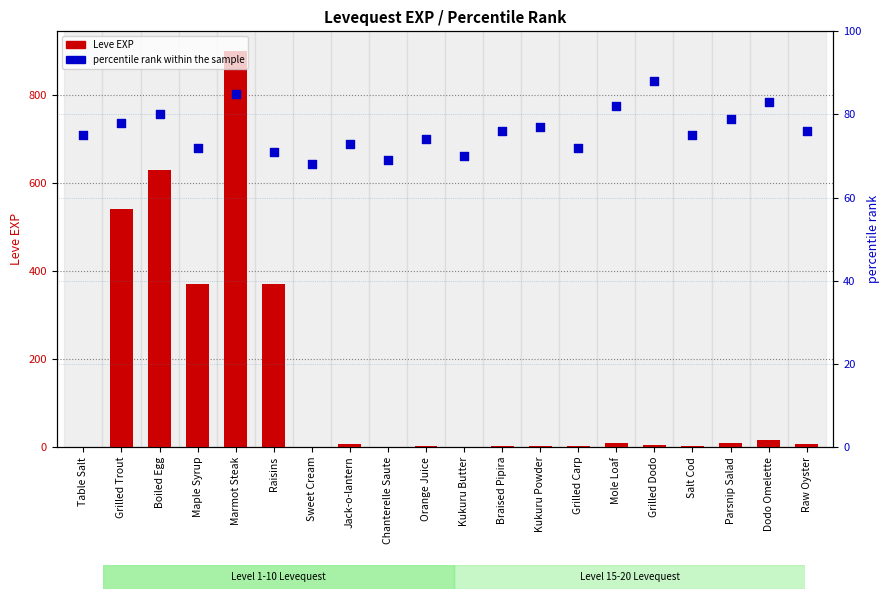

What is the total value across all series at Salt Cod?

78